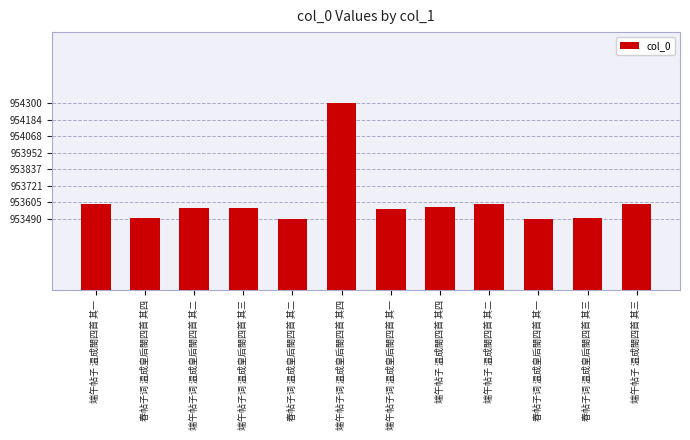

How many bars are there in total?

12